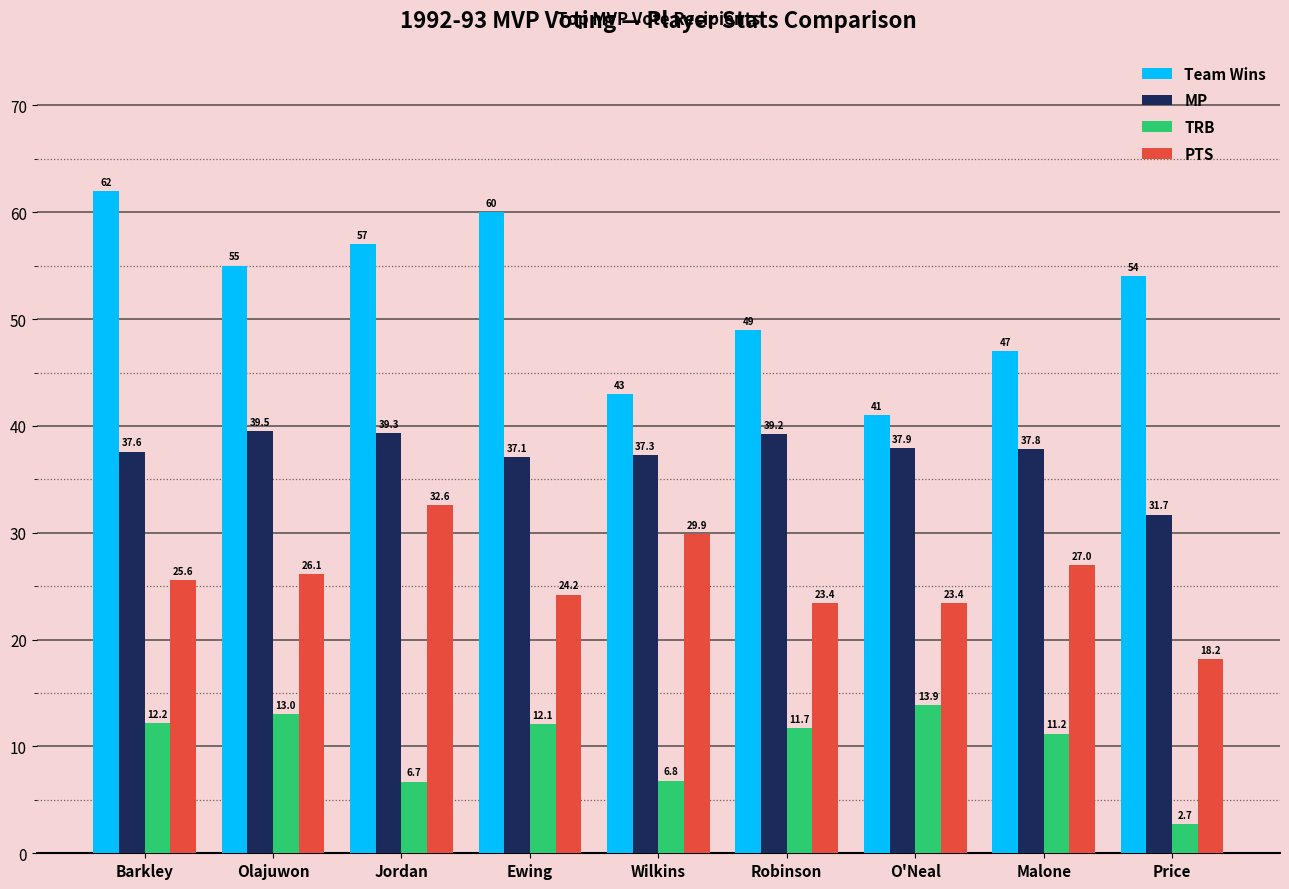

The value of TRB at Jordan is 6.7. True or false?

True